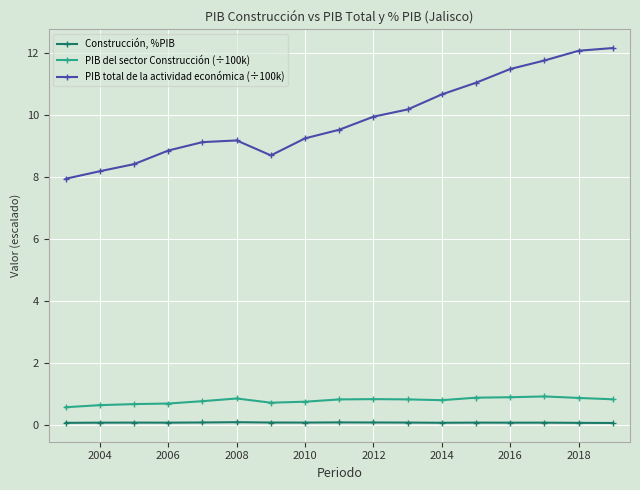

Which series has the widest spread of values?

PIB total de la actividad económica (÷100k)